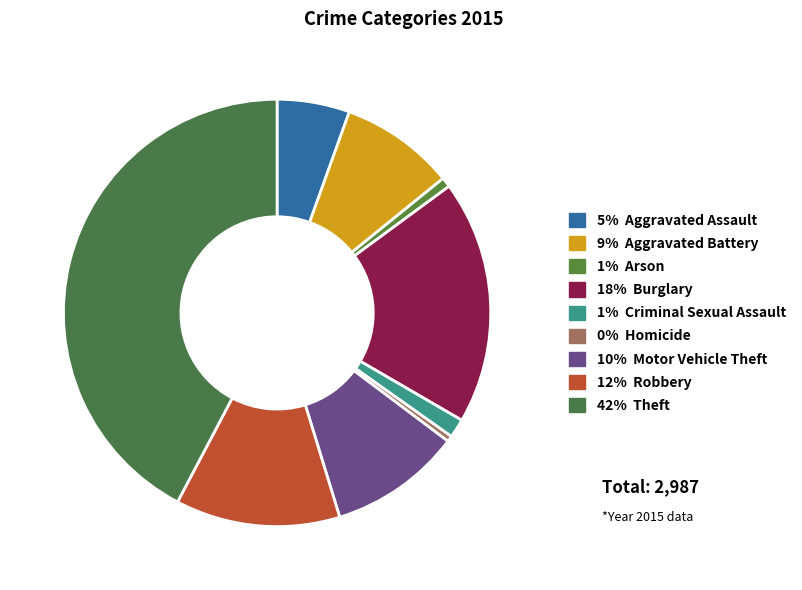

Which slice is the largest?

42% Theft